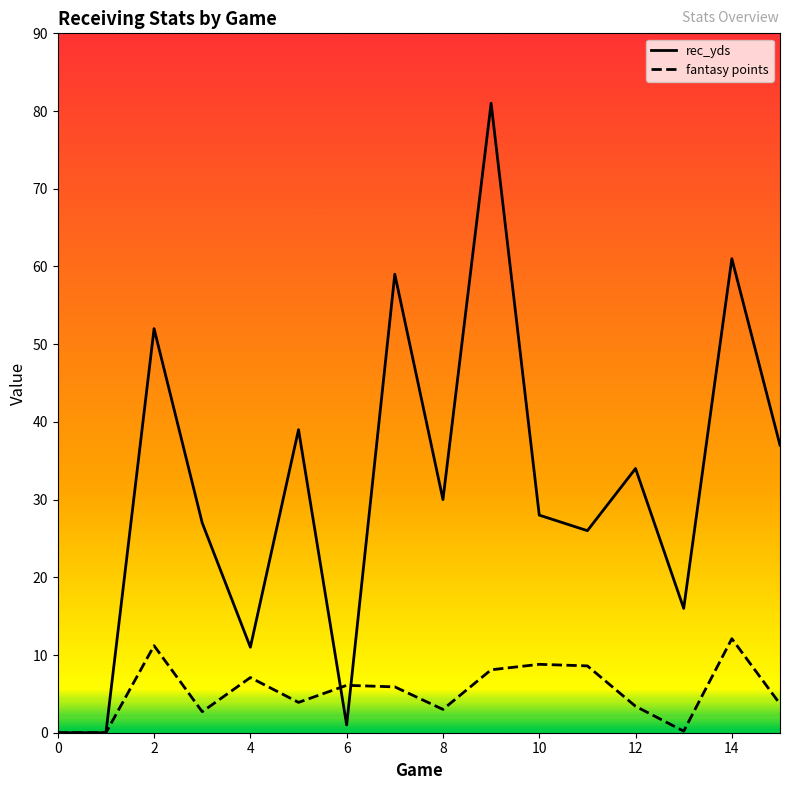

Reading left to right, list all the values displayed in this chart.

rec_yds: 0.0	0.0	52.0	27.0	11.0	39.0	1.0	59.0	30.0	81.0	28.0	26.0	34.0	16.0	61.0	37.0
fantasy points: 0.0	0.0	11.2	2.7	7.1	3.9	6.1	5.9	3.0	8.1	8.8	8.6	3.4	0.2	12.1	3.7